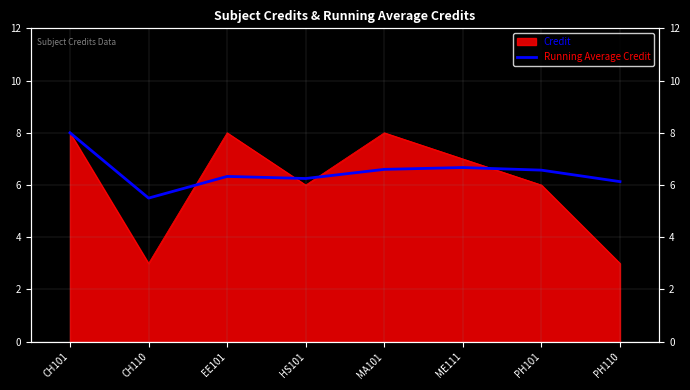

At which category does the chart reach its minimum across all series?

CH110